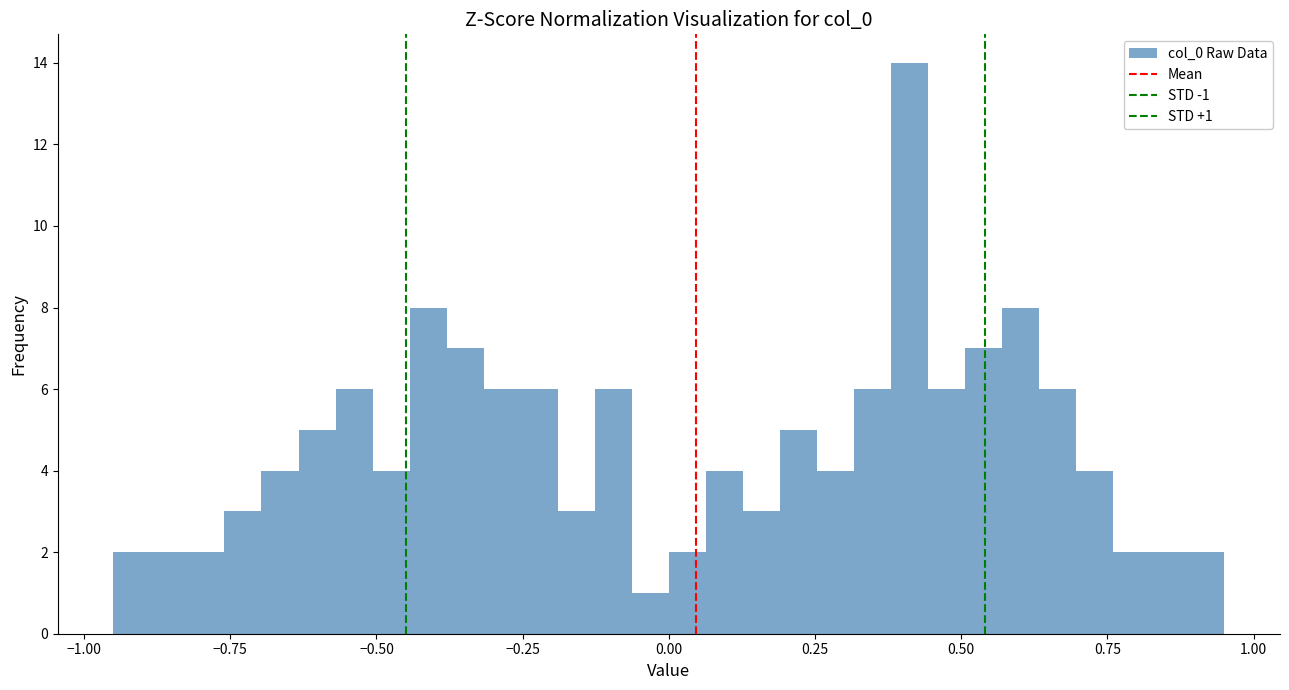

Around what value on the x-axis is the tallest bar? Give the approximate position of its centre, as read against the axis.

0.40